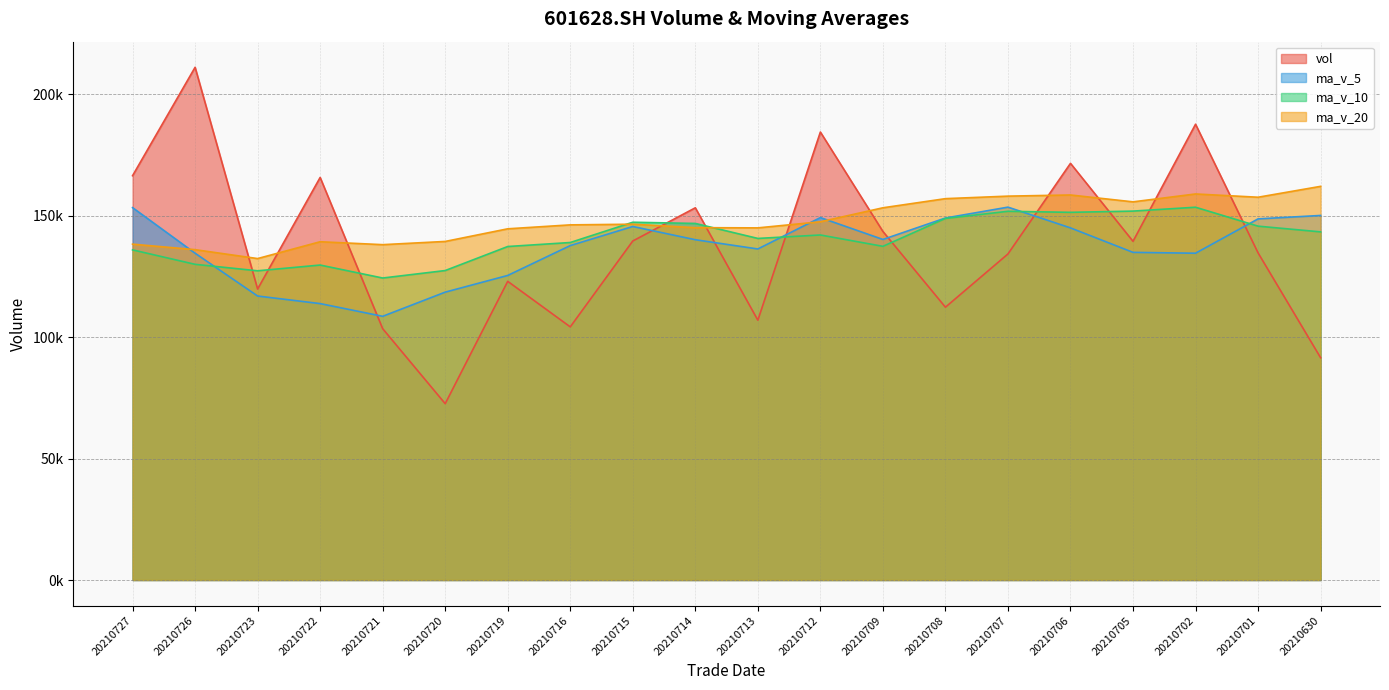

Where is the first local minimum for ma_v_5?

20210721